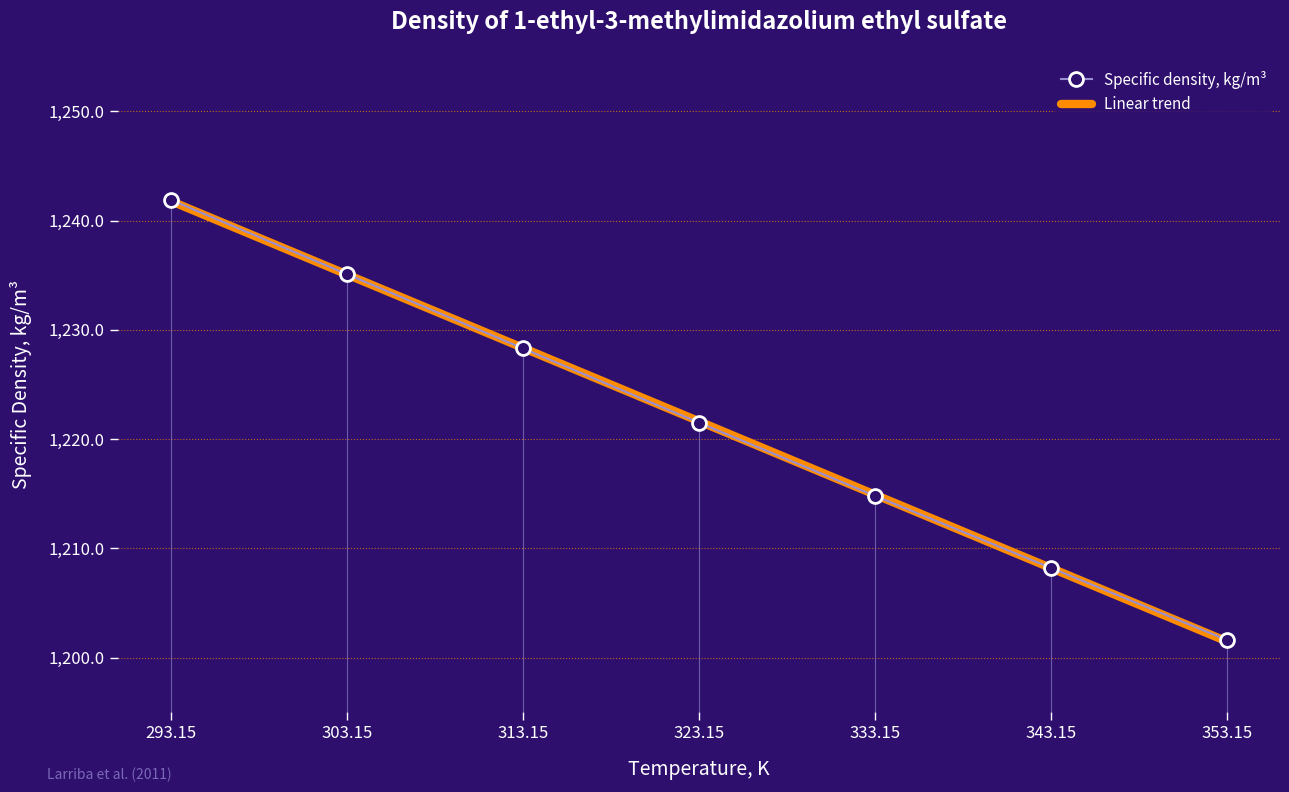

List the series in order of their peak value, lowest first.

Linear trend, Specific density, kg/m³